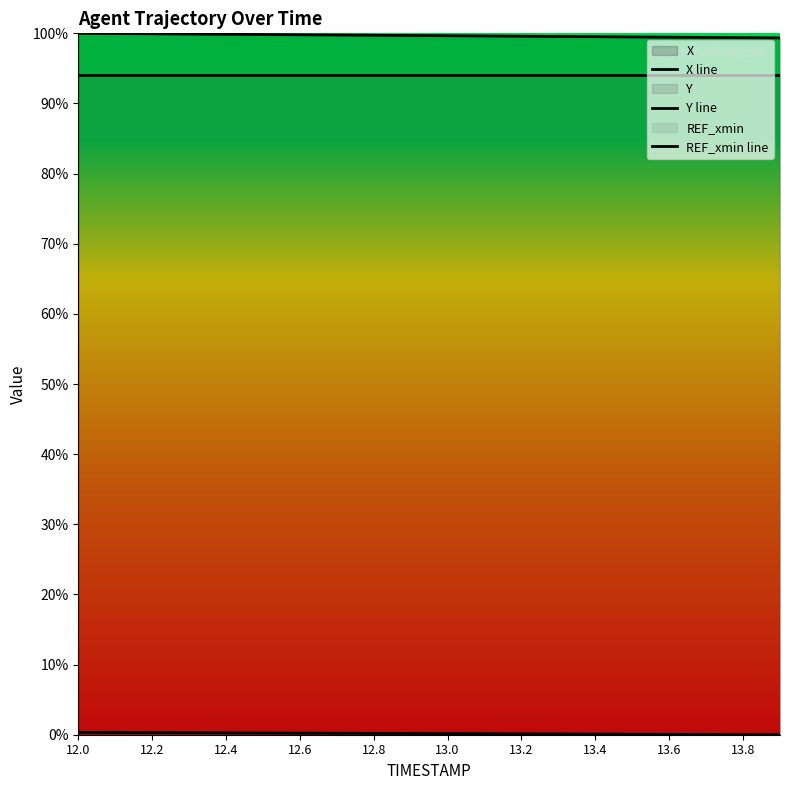

What is the value of the X line point at the 11th from the left?

99.7